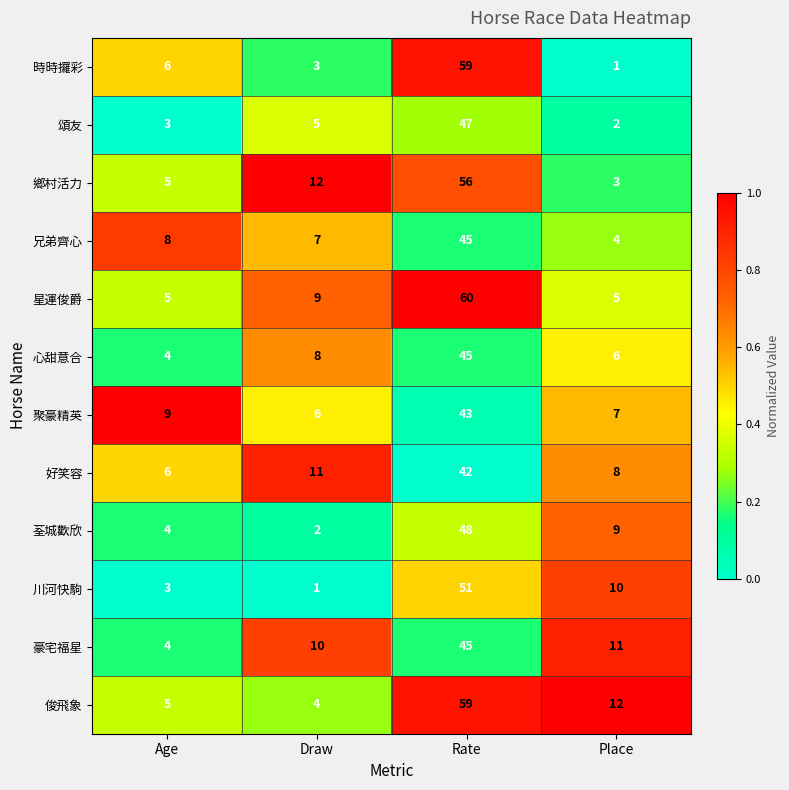

At Place, list the series in order from smallest to largest.

時時攞彩, 頌友, 鄉村活力, 兄弟齊心, 星運俊爵, 心甜意合, 聚豪精英, 好笑容, 荃城歡欣, 川河快駒, 豪宅福星, 俊飛象